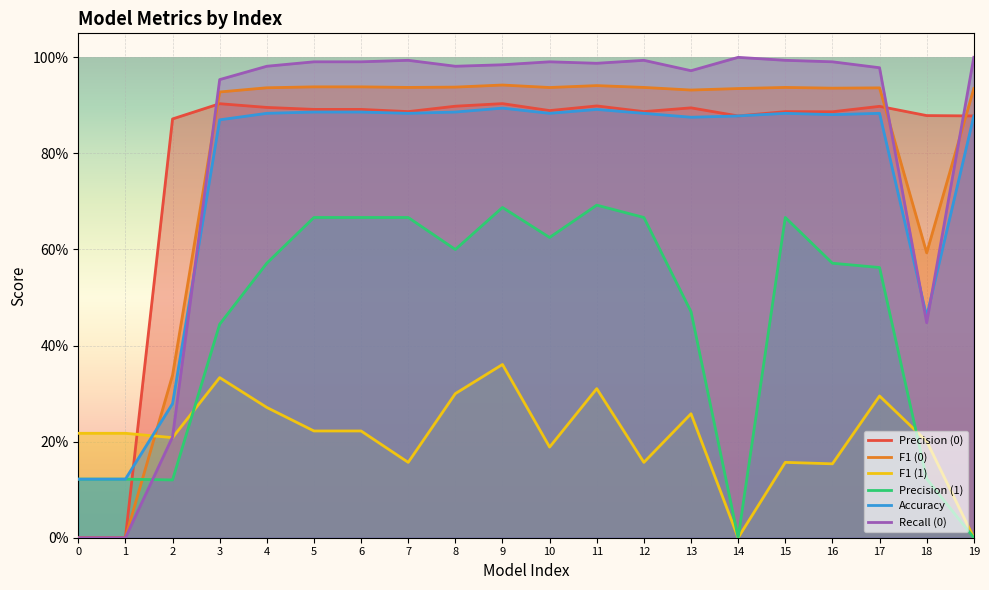

How many lines are shown in the chart?

6